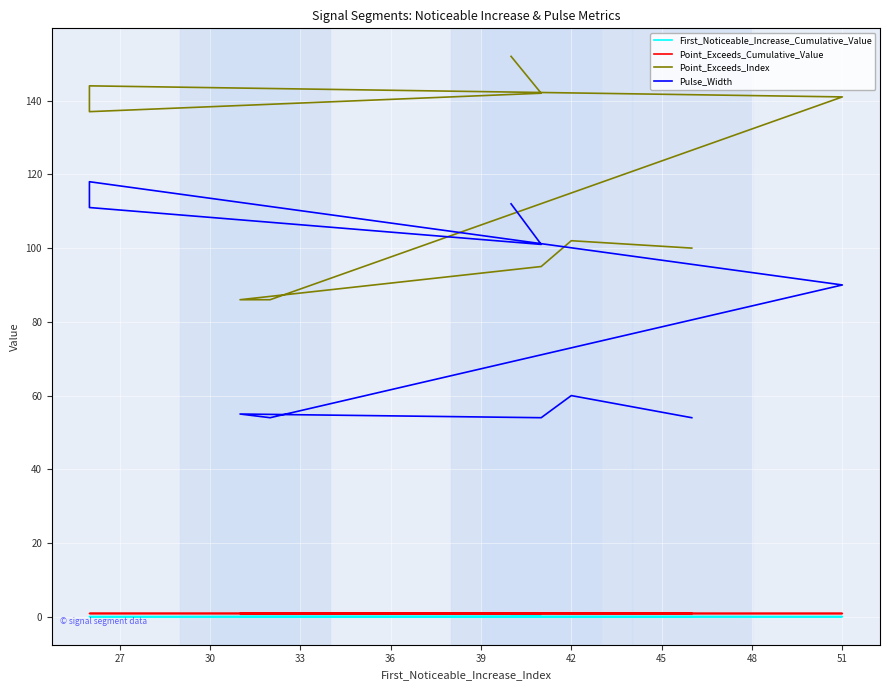

What is the highest value of the First_Noticeable_Increase_Cumulative_Value series?

0.1